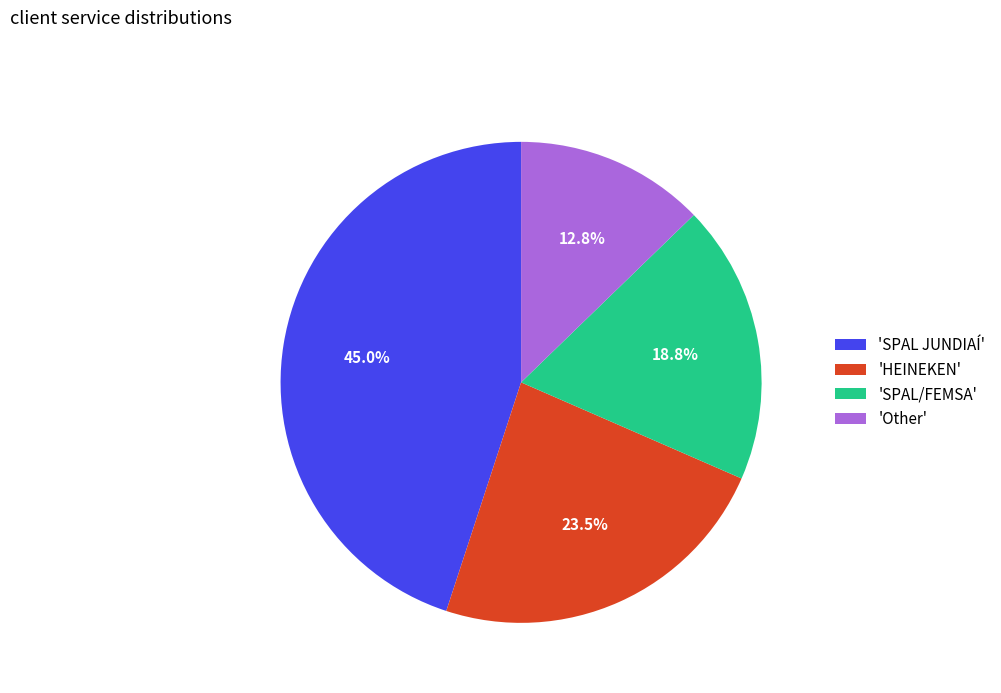

What is the ratio of the value at 'HEINEKEN' to the value at 'SPAL JUNDIAÍ'?

0.5